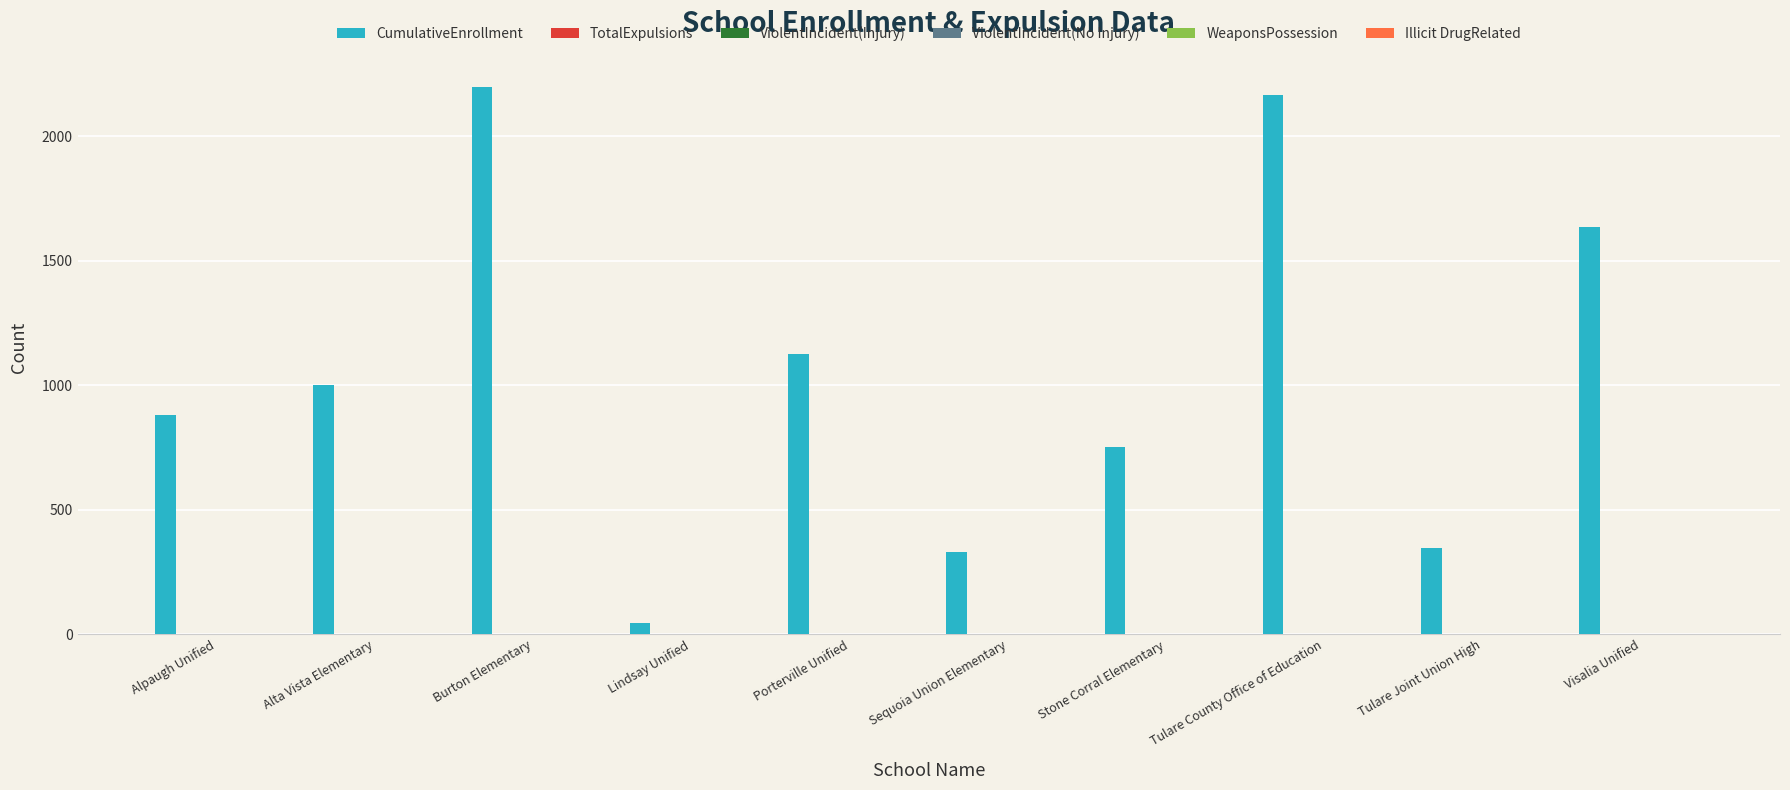

What is the value of the 9th bar from the left?

345